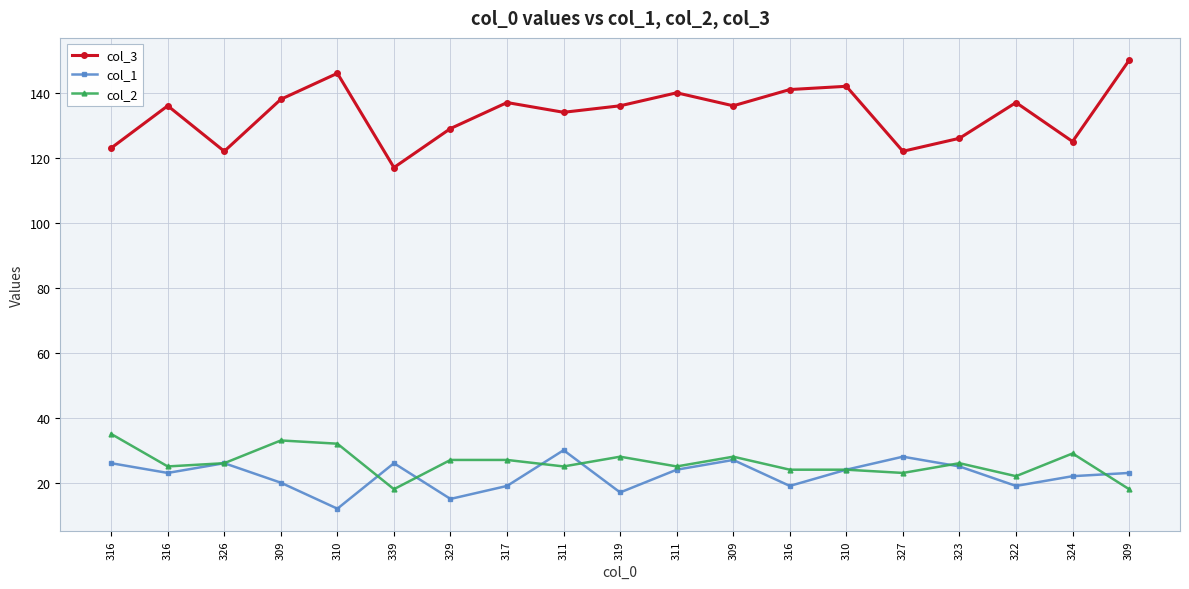

What is the sum of the col_3 values at 324 and 326?

247